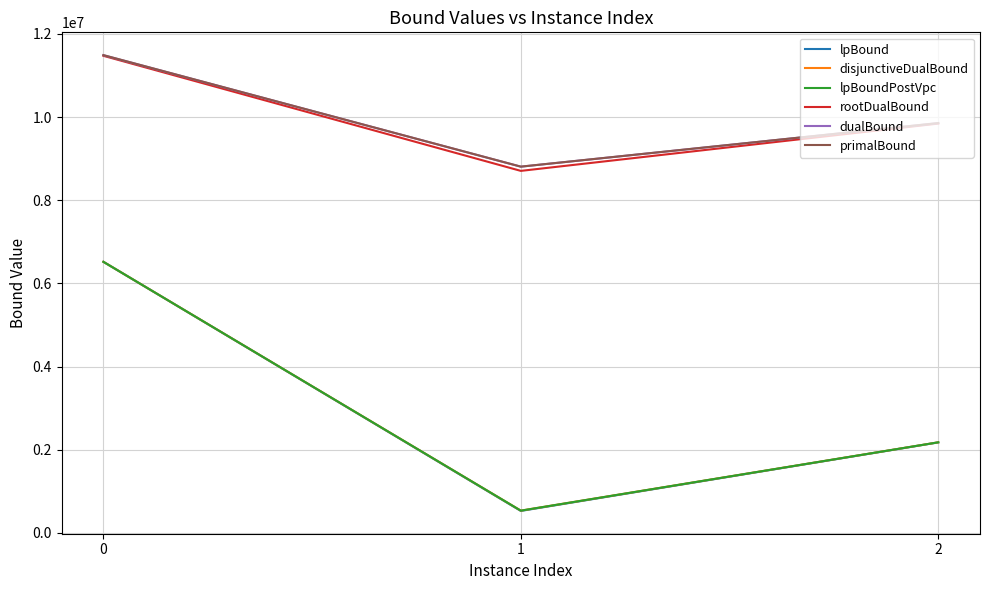

What is the total value across all series at 1?

27921796.4